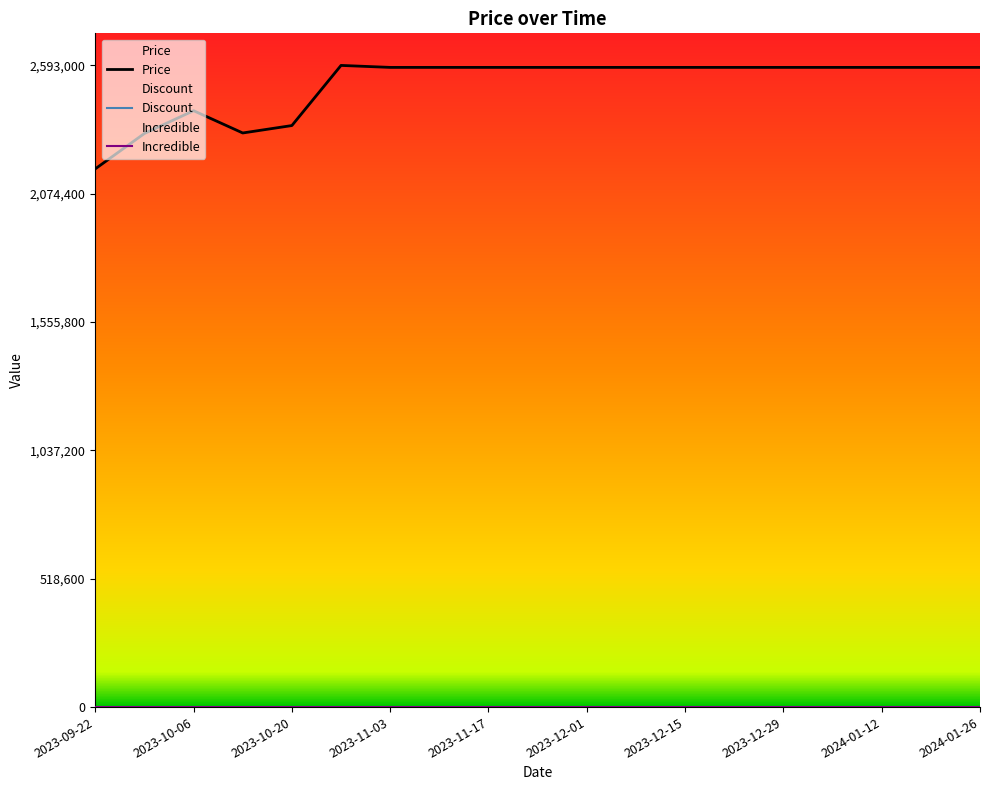

Does the chart have visible grid lines?

No